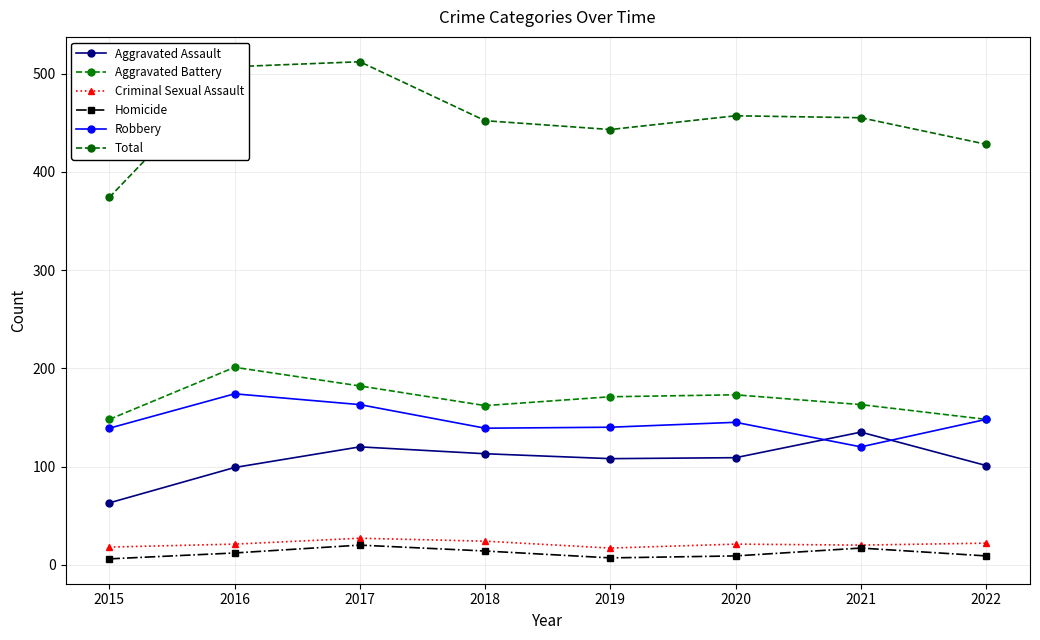

The Homicide series shows 17 at 2021. True or false?

True